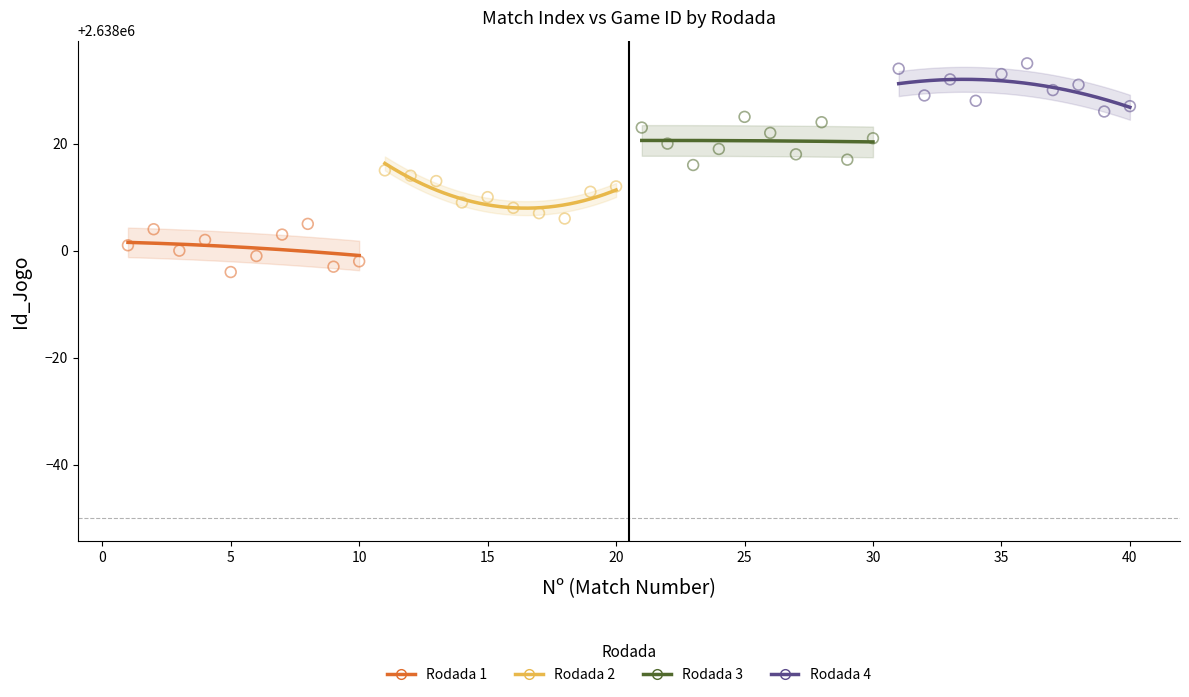

What are all the series names shown in the legend?

Rodada 1, Rodada 2, Rodada 3, Rodada 4